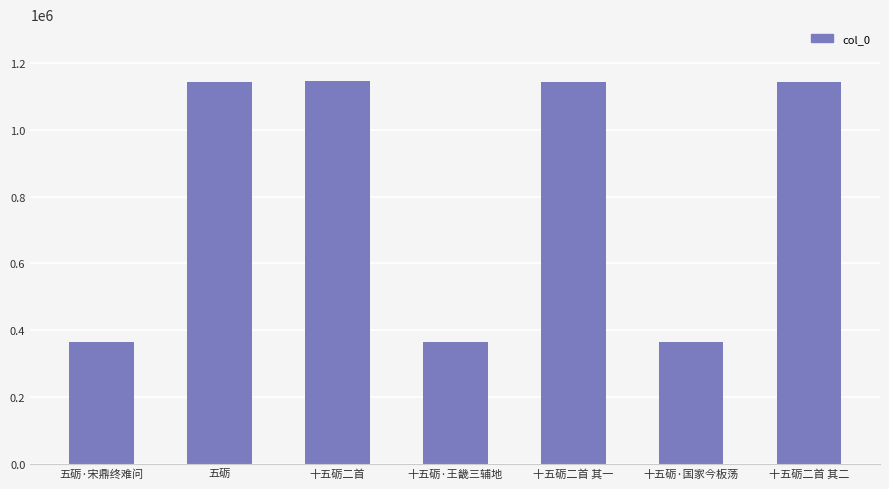

What is the label of the 2nd bar from the left?

五砺